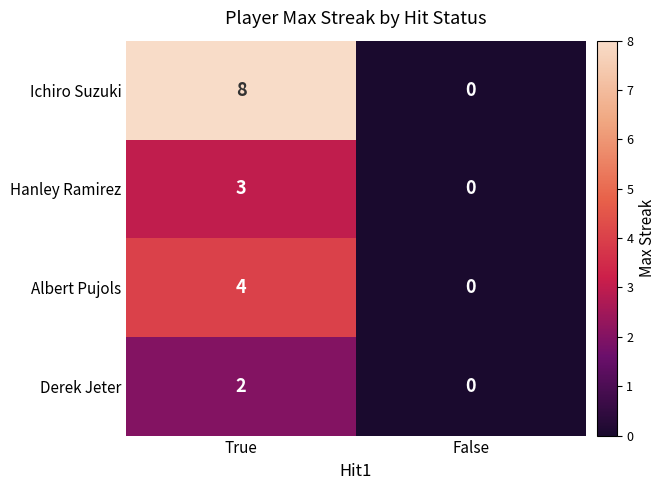

Which series has the widest spread of values?

Ichiro Suzuki